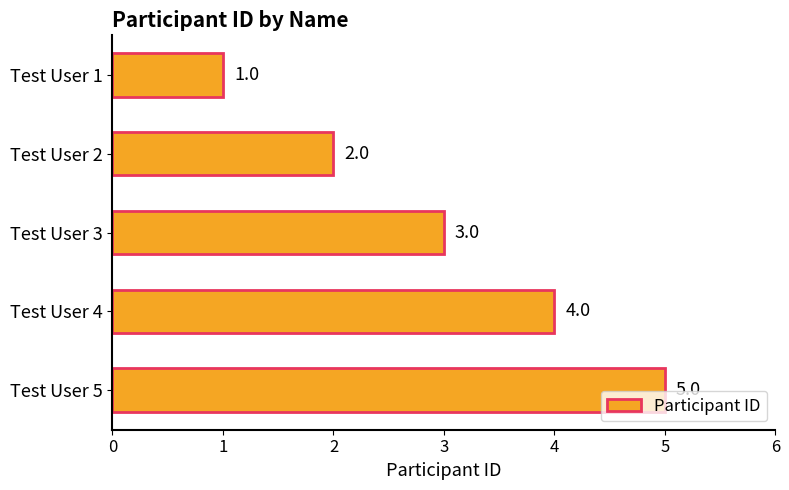

What is the value of the 1st bar from the top?

1